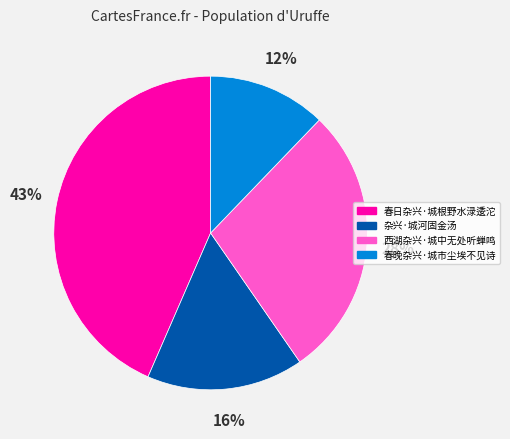

Which slice is the smallest?

春晚杂兴·城市尘埃不见诗